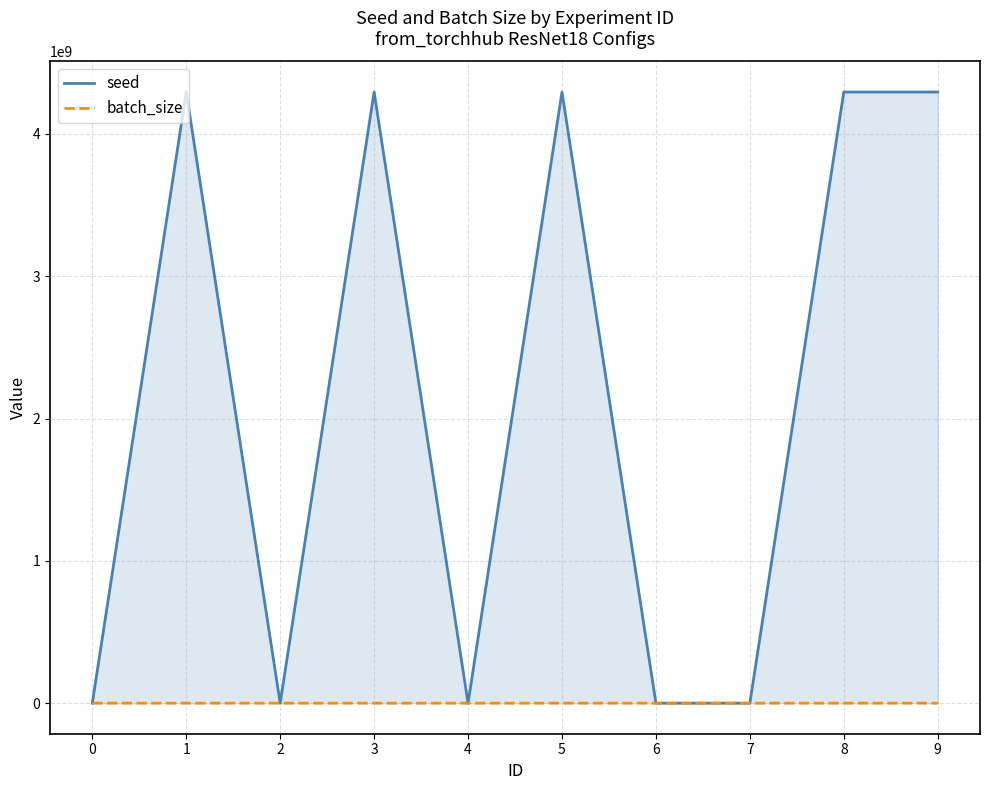

What is the value of the batch_size point at the 10th from the left?

1024